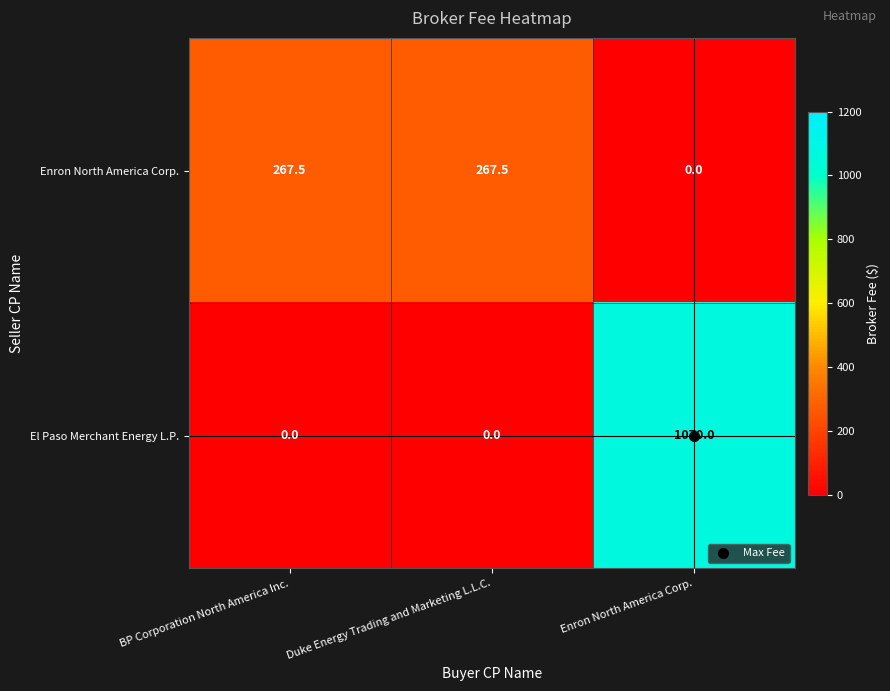

Which category has the highest value across all series?

Enron North America Corp.